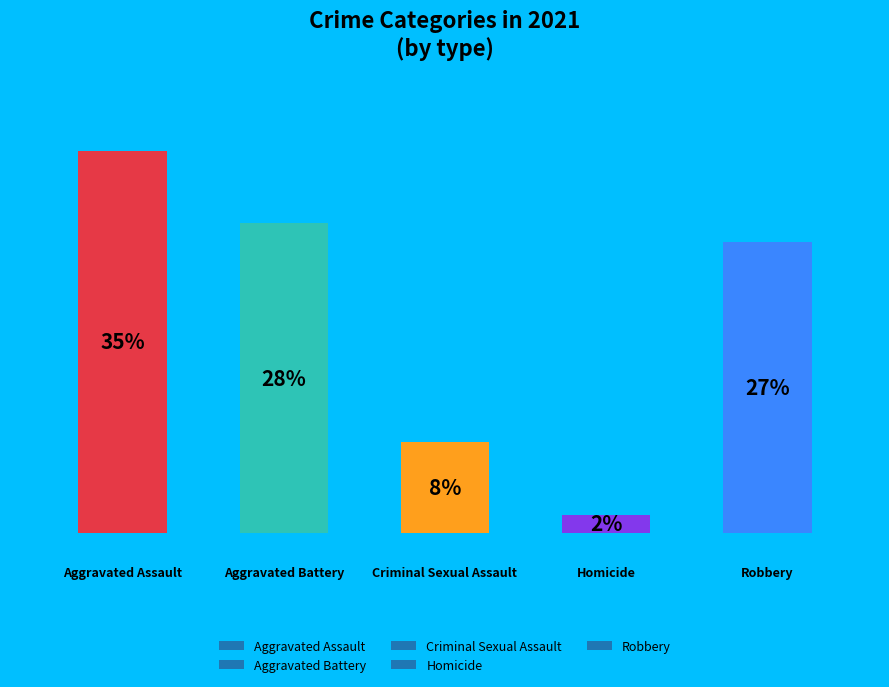

Are the bars horizontal?

No